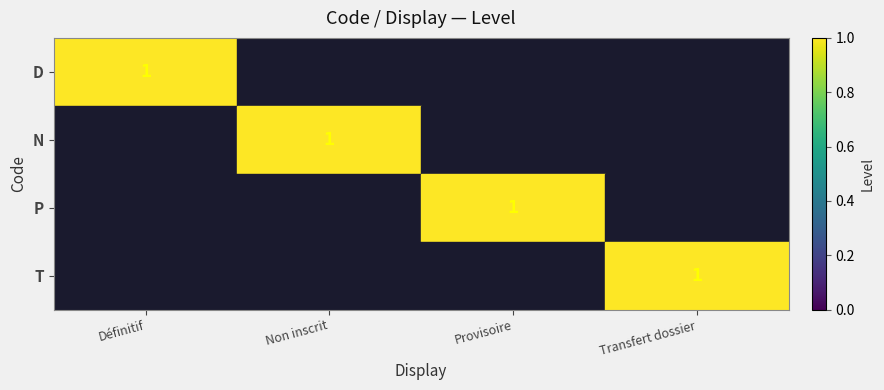

Is it true that T equals 2 at Transfert dossier?

False